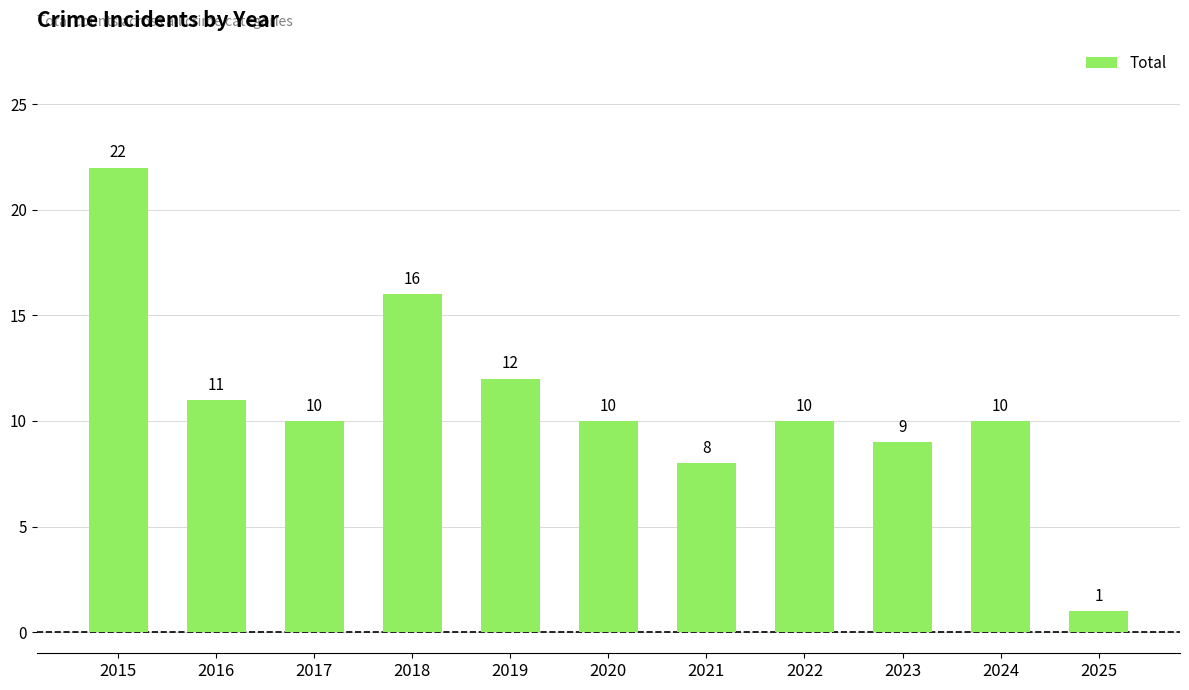

Are the bars grouped side by side (vs. stacked)?

No